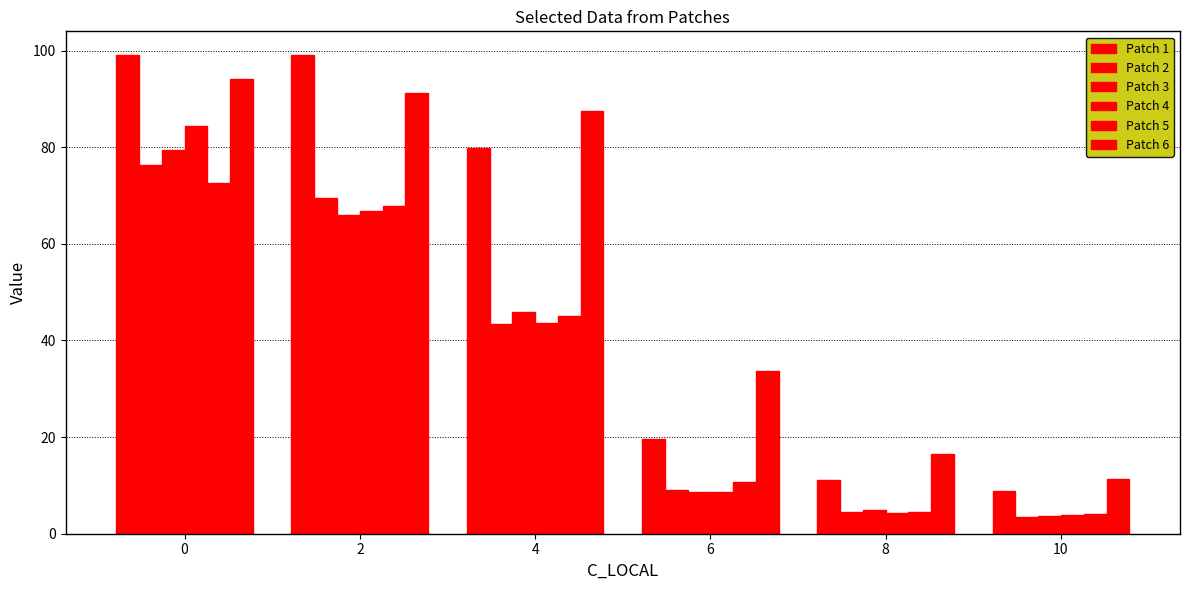

Which has a higher value, 4 or 6?

4